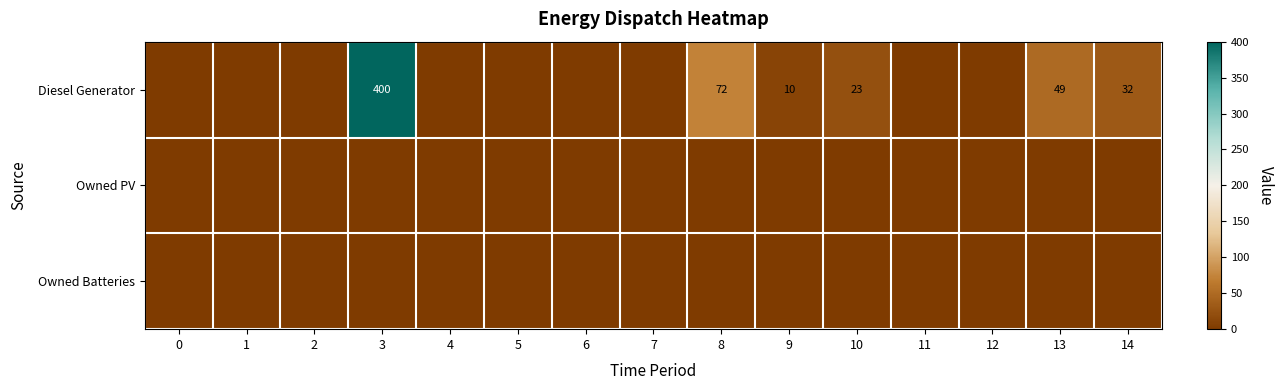

The value of Diesel Generator at 8 is 72. True or false?

True